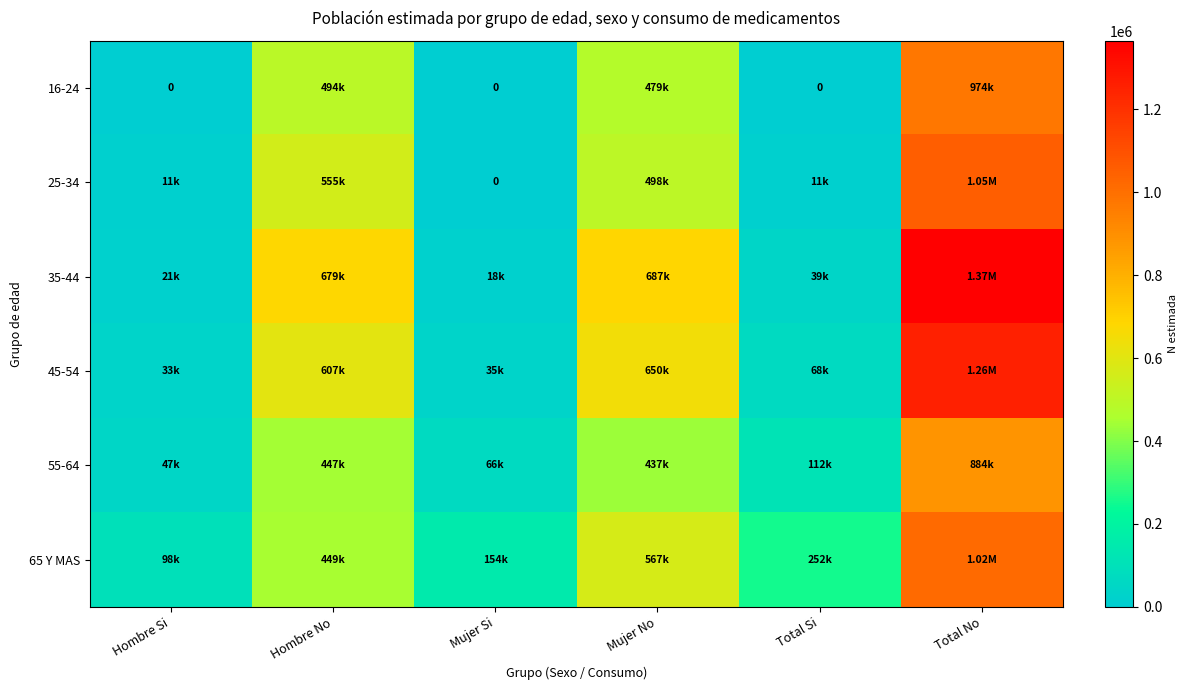

What is the sum of all 45-54 values?

2650378